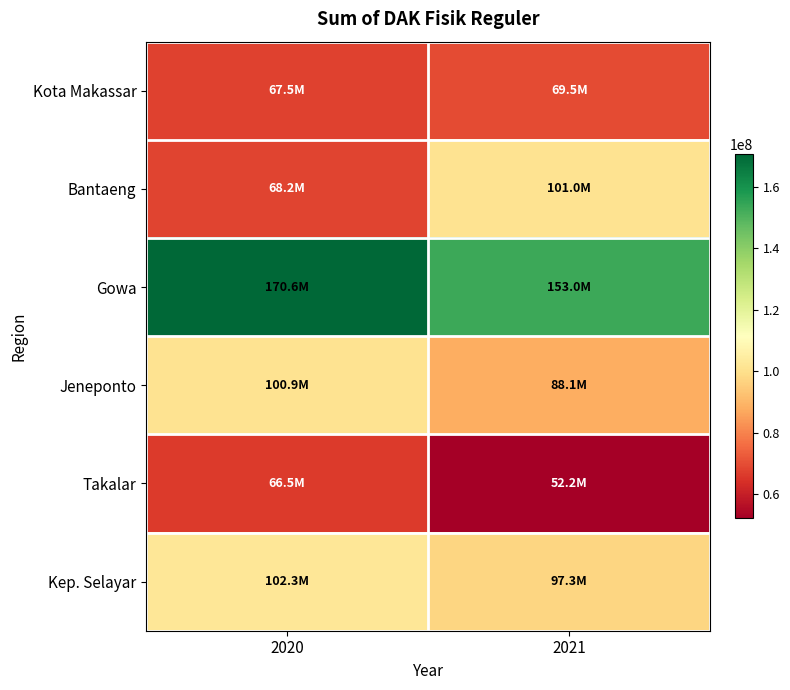

List the series in order of their peak value, highest first.

Gowa, Kep. Selayar, Bantaeng, Jeneponto, Kota Makassar, Takalar